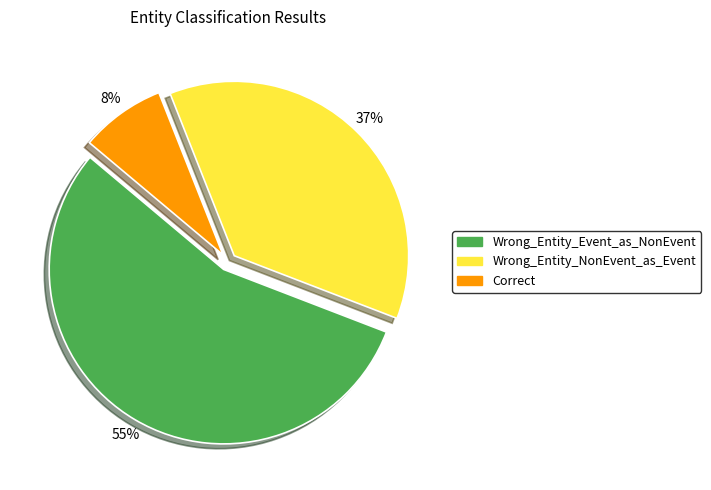

To the nearest percent, what portion does Wrong_Entity_Event_as_NonEvent represent?

55%